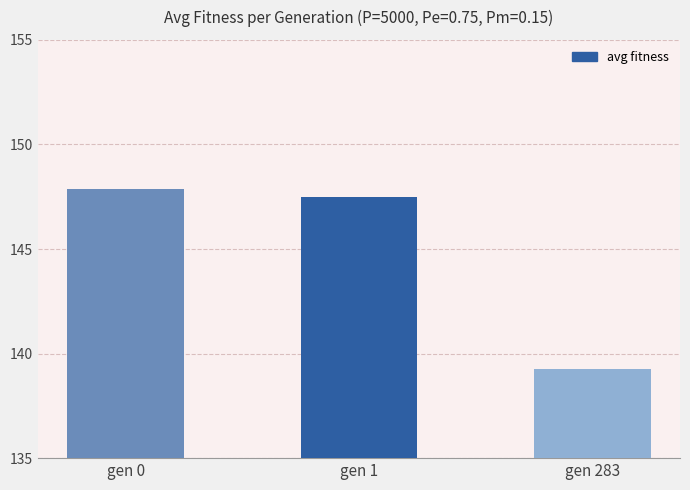

What is the difference between the maximum and minimum values?

8.6